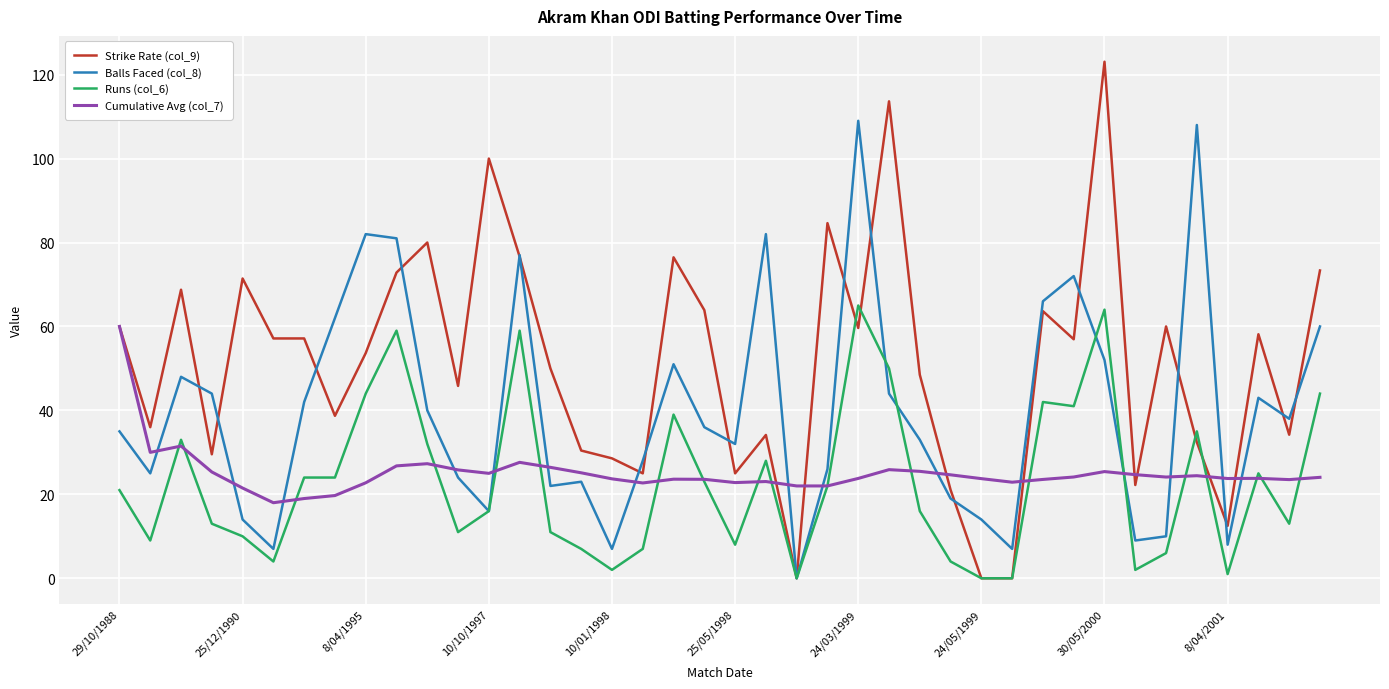

Which series has the largest total across all categories?

Strike Rate (col_9)